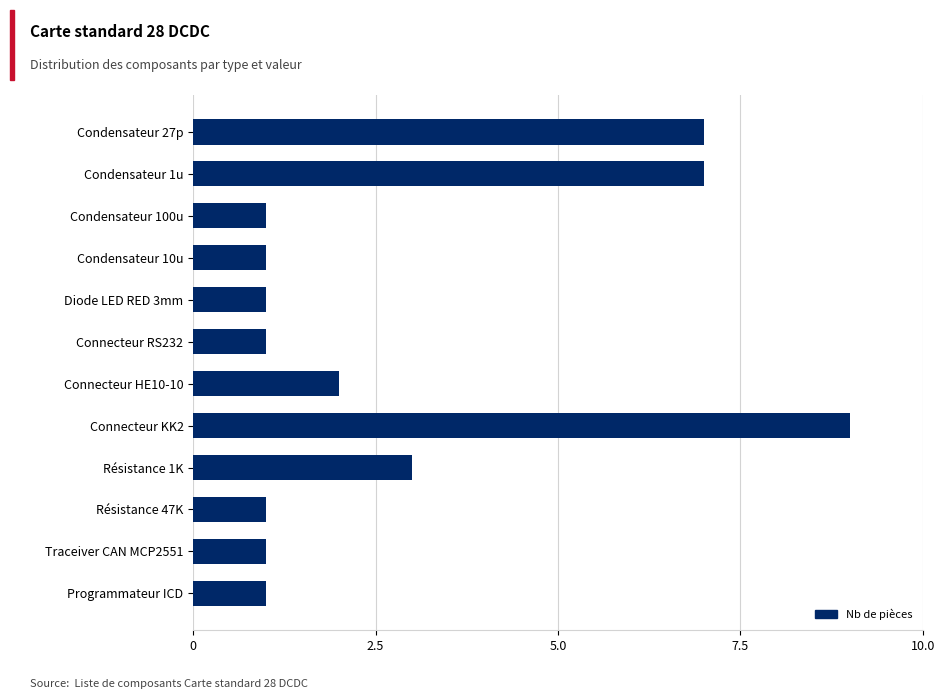

What is the maximum value shown in the chart?

9